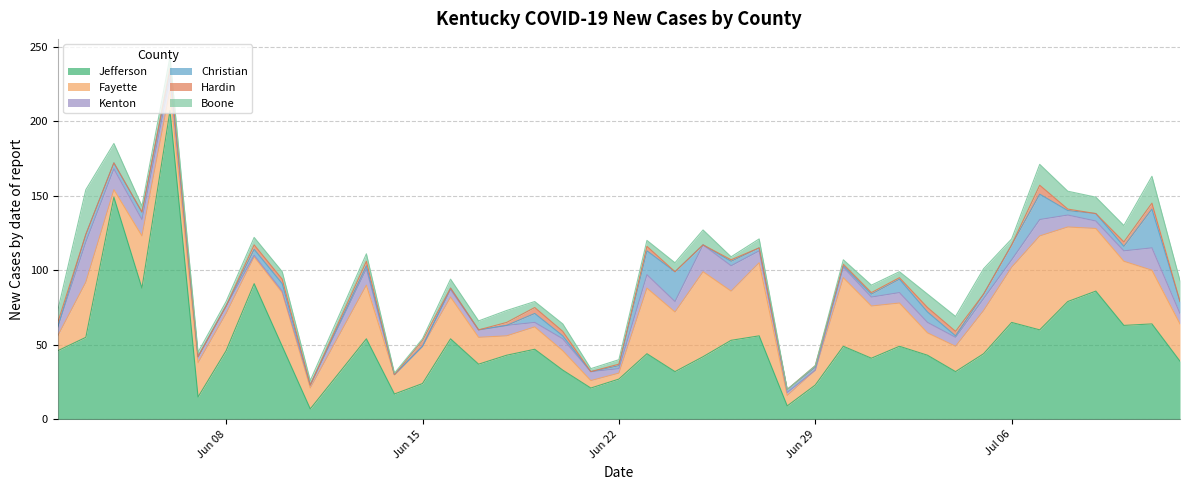

What is the spread (max minus min) of values at 06/05/2020?

88